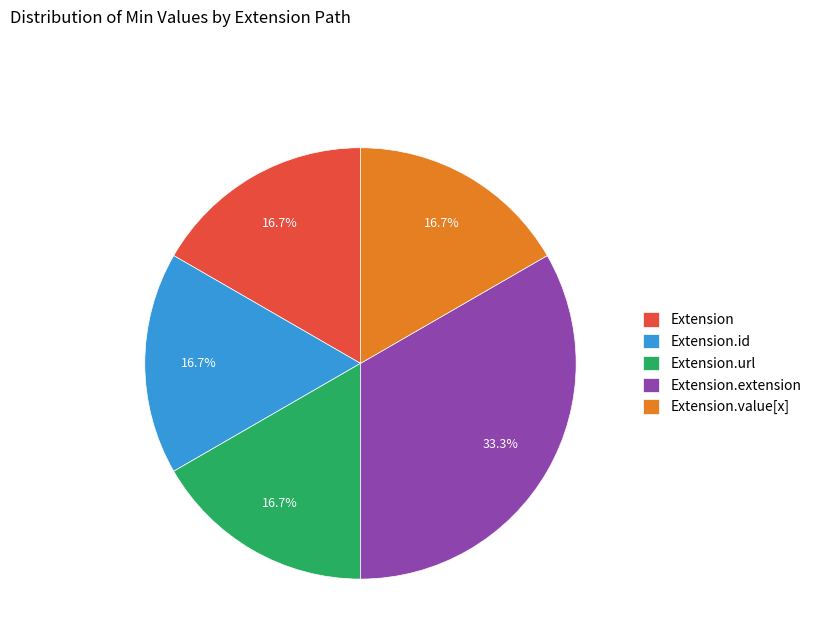

To the nearest percent, what is the difference between the largest and smallest slice percentages?

17%